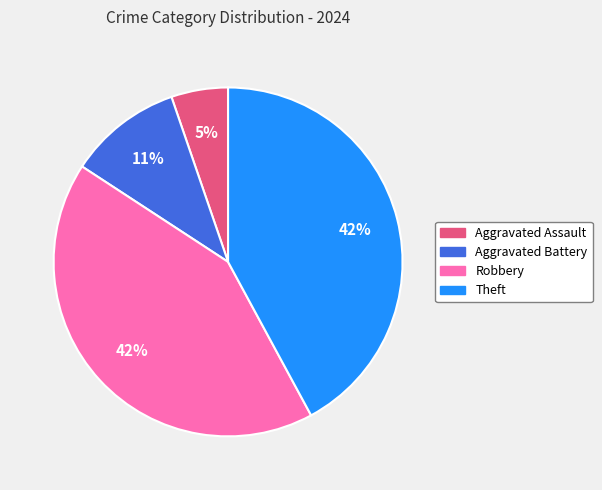

Is the sum of Robbery and Aggravated Battery greater than half?

Yes